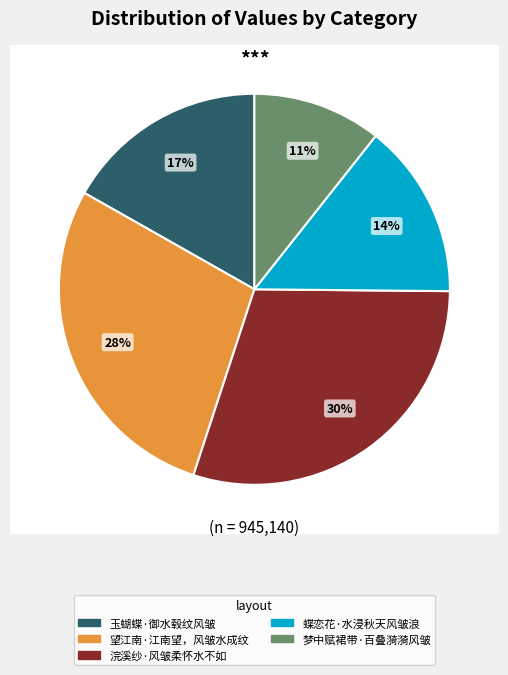

True or false: 玉蝴蝶·御水毂纹风皱 accounts for 17% of the total.

True